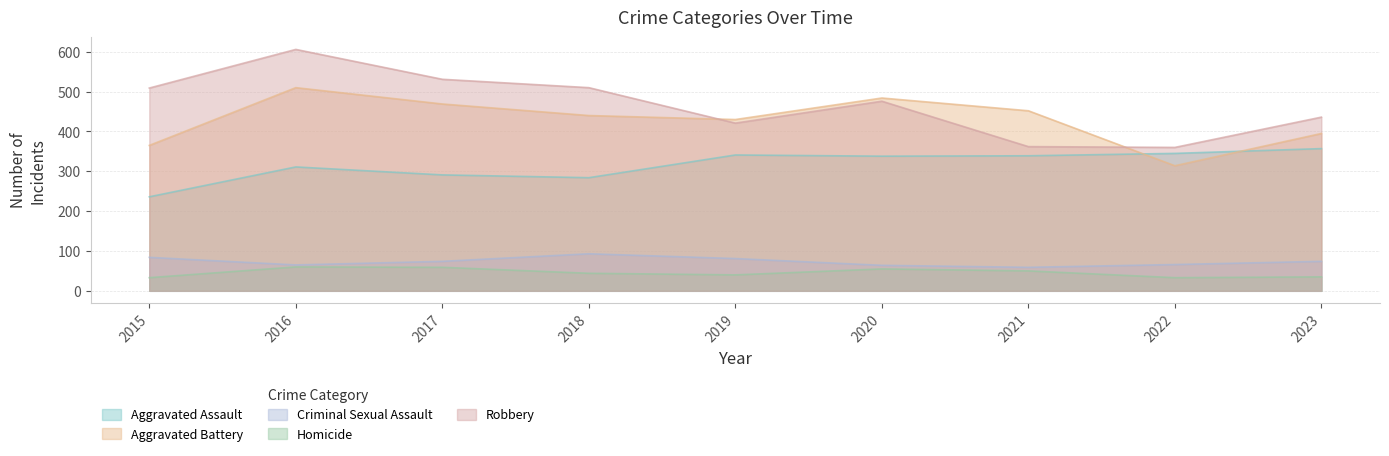

Rank the series by their maximum value, from lowest to highest.

Homicide, Criminal Sexual Assault, Aggravated Assault, Aggravated Battery, Robbery